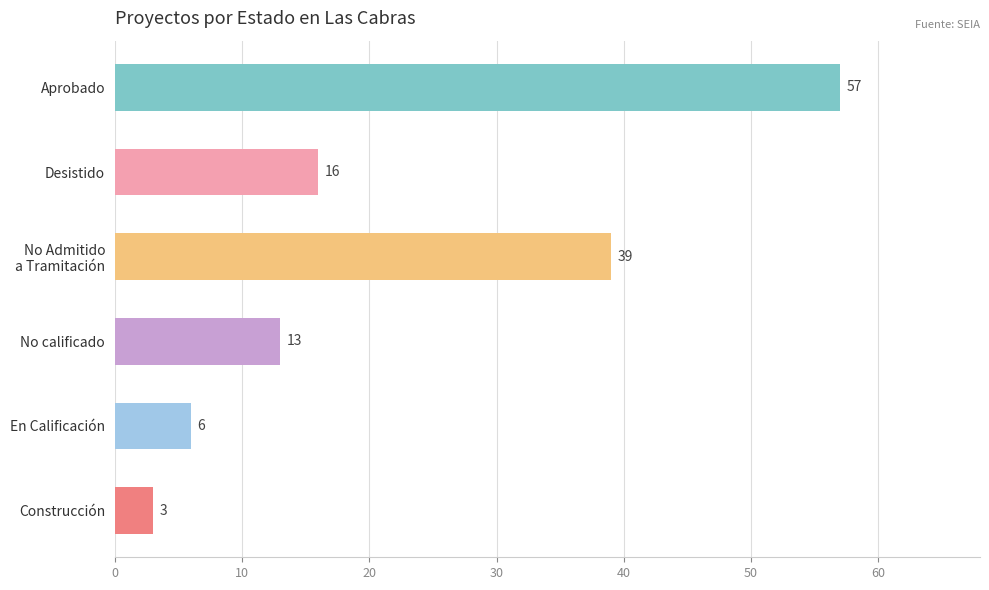

Rank the categories by value from highest to lowest.

Aprobado, No Admitido
a Tramitación, Desistido, No calificado, En Calificación, Construcción